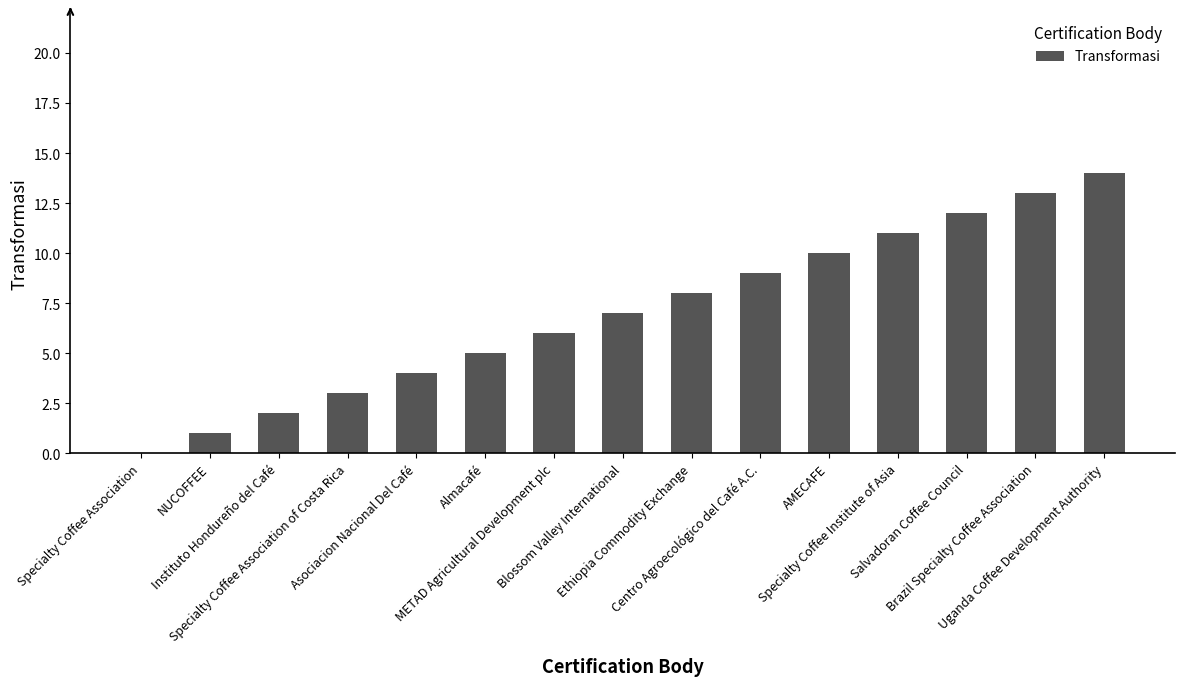

What is the approximate value at Ethiopia Commodity Exchange?

8